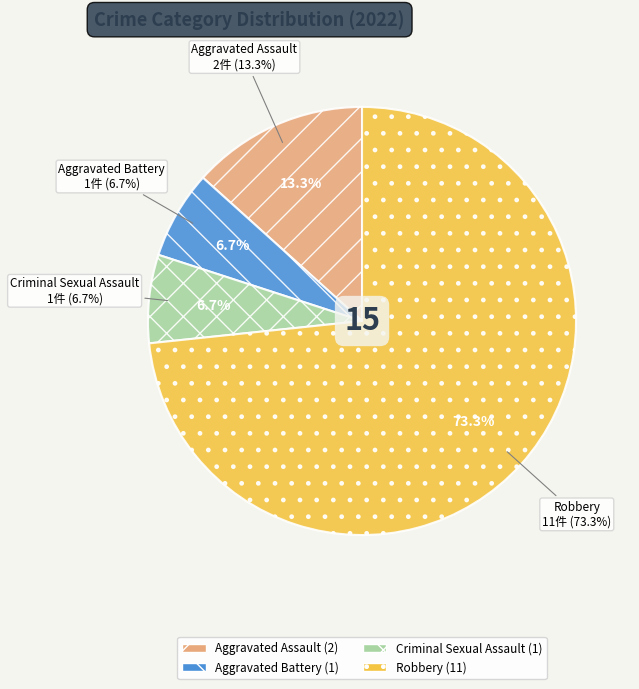

Combined, do Aggravated Battery and Total account for over 50%?

Yes